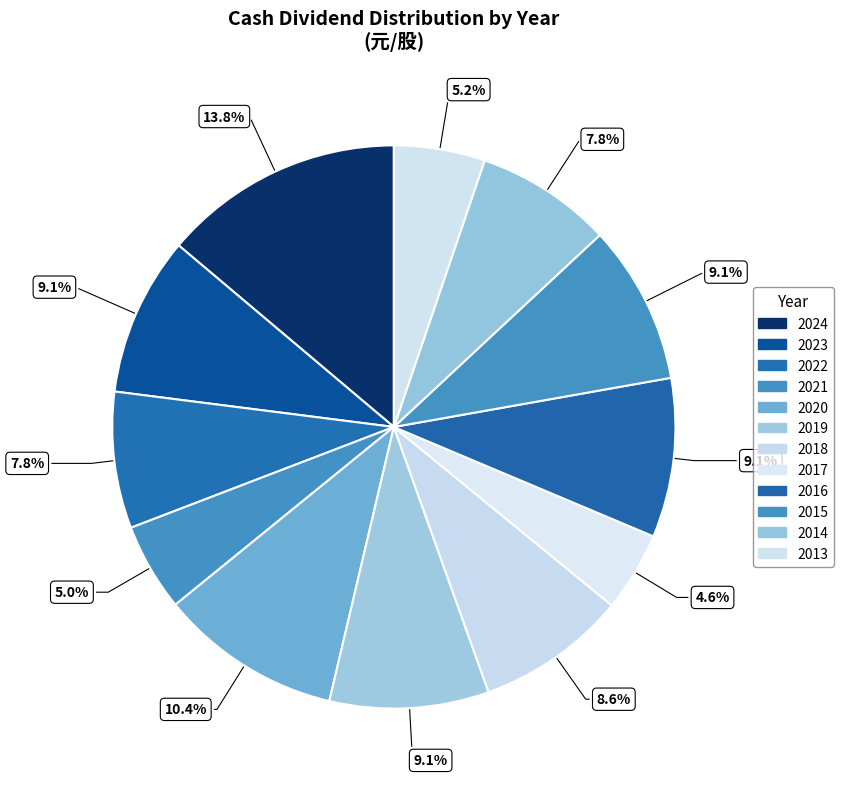

Is there a majority slice in this chart?

No